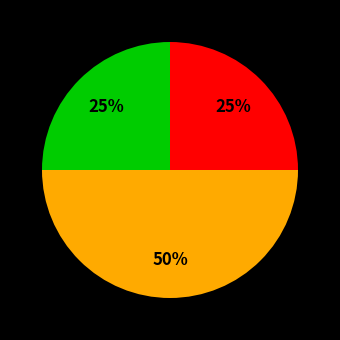

To the nearest percent, what is the difference between the largest and smallest slice percentages?

25%